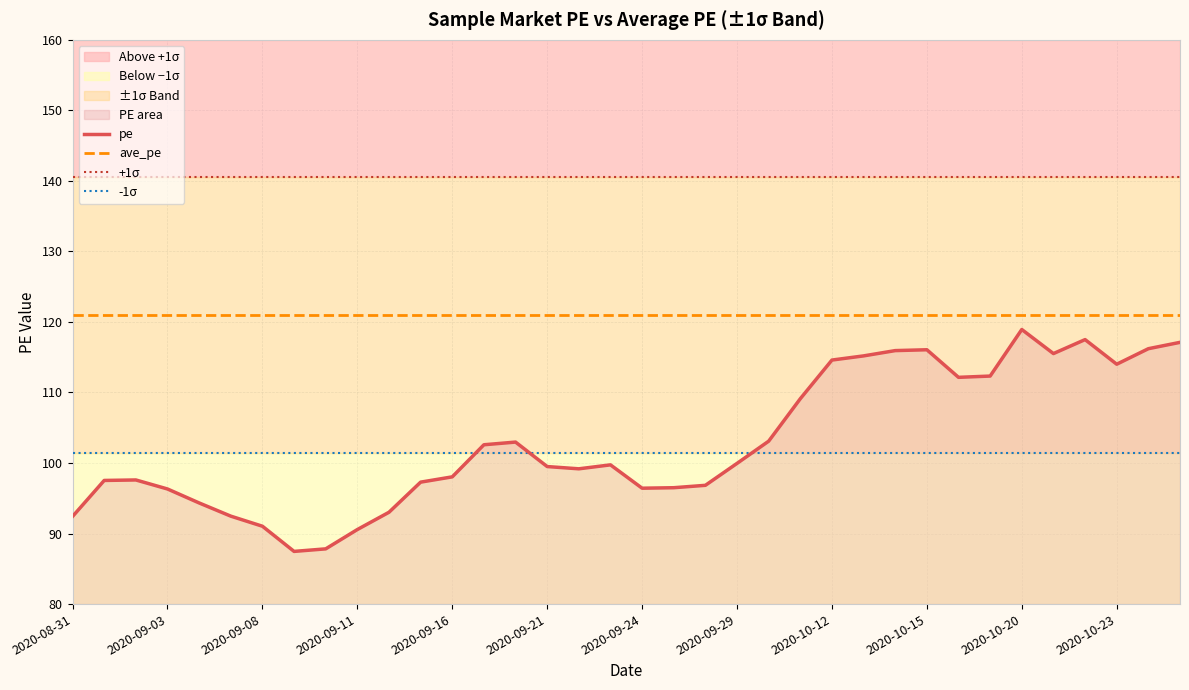

How many lines are shown in the chart?

4